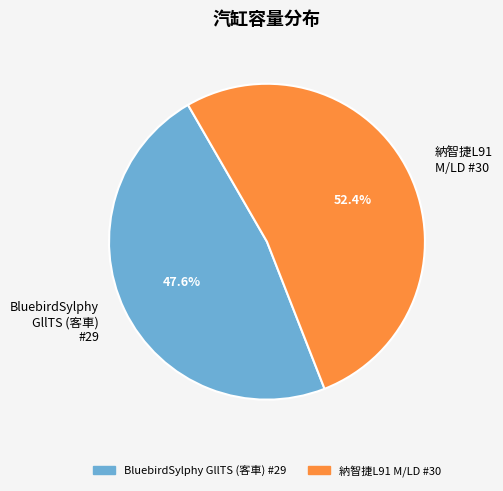

Between 納智捷L91 M/LD #30 and BluebirdSylphy GllTS (客車) #29, which is larger?

納智捷L91 M/LD #30